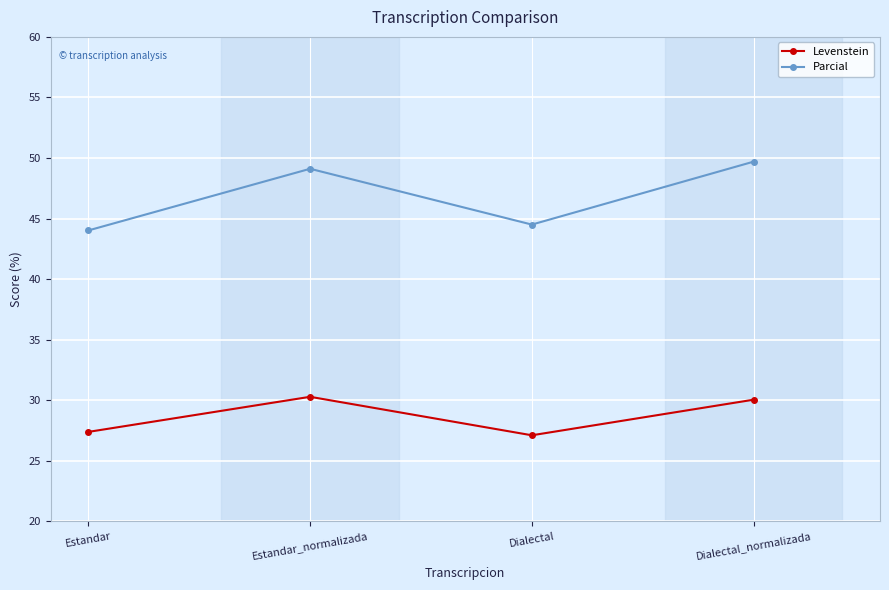

True or false: Parcial and Levenstein cross at least once.

False